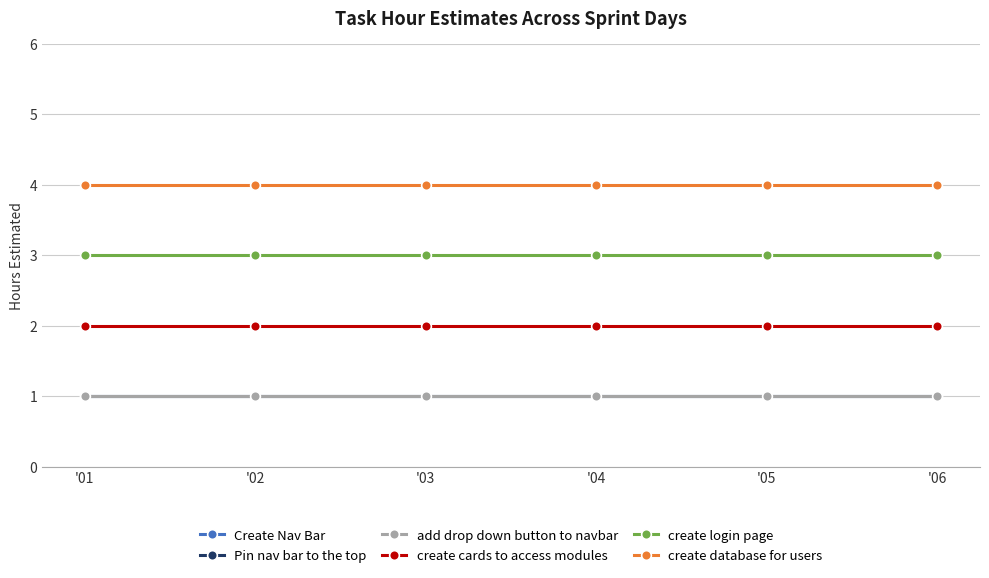

Does the chart have visible grid lines?

Yes